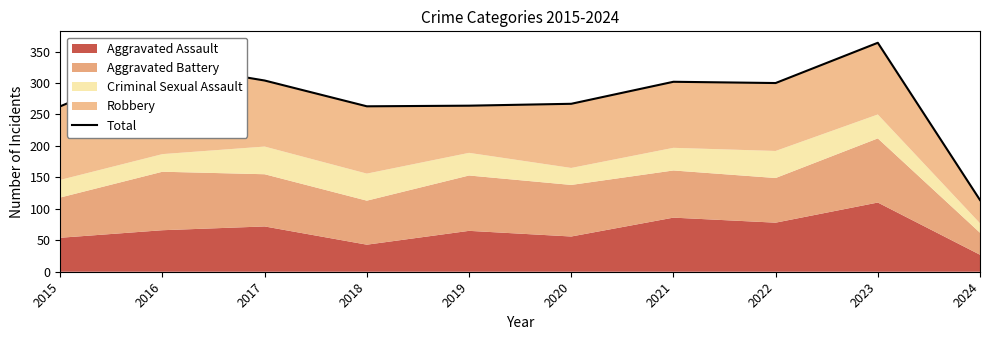

Reading left to right, transcribe all the data shown in this chart.

2015=263	2016=331	2017=304	2018=263	2019=264	2020=267	2021=302	2022=300	2023=364	2024=114